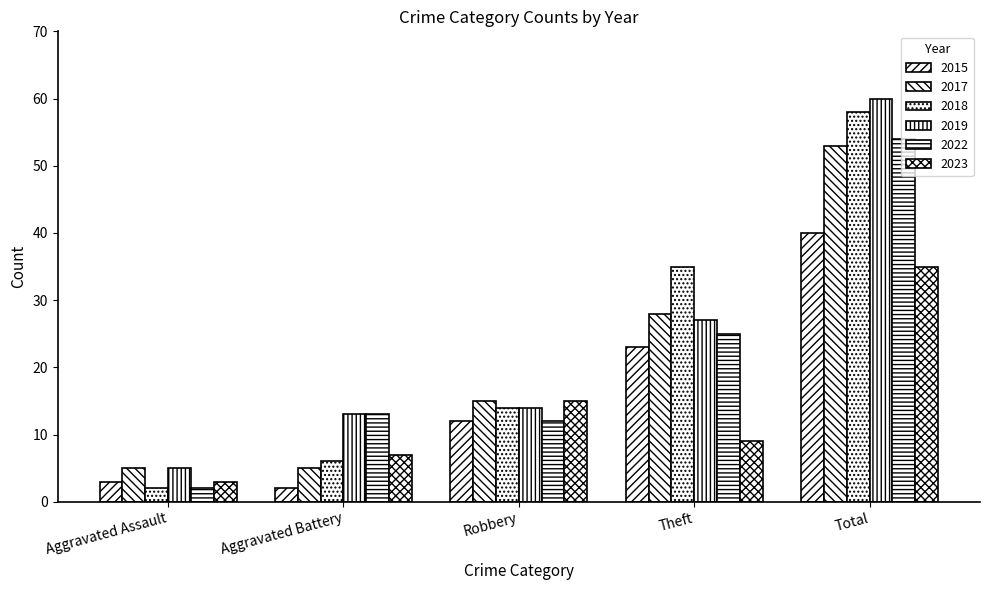

Are the bars horizontal?

No